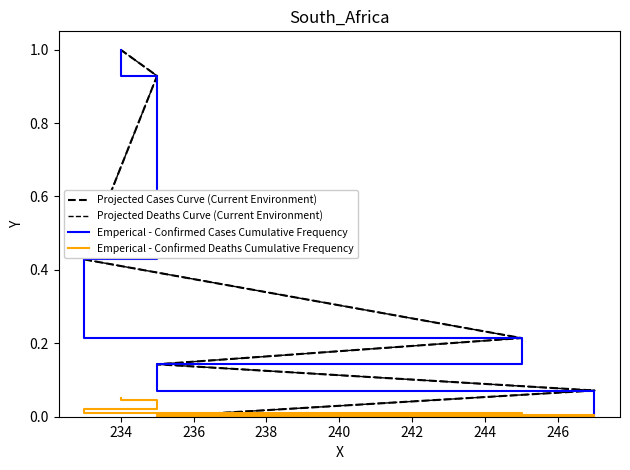

Which series has the largest total across all categories?

Projected Cases Curve (Current Environment)